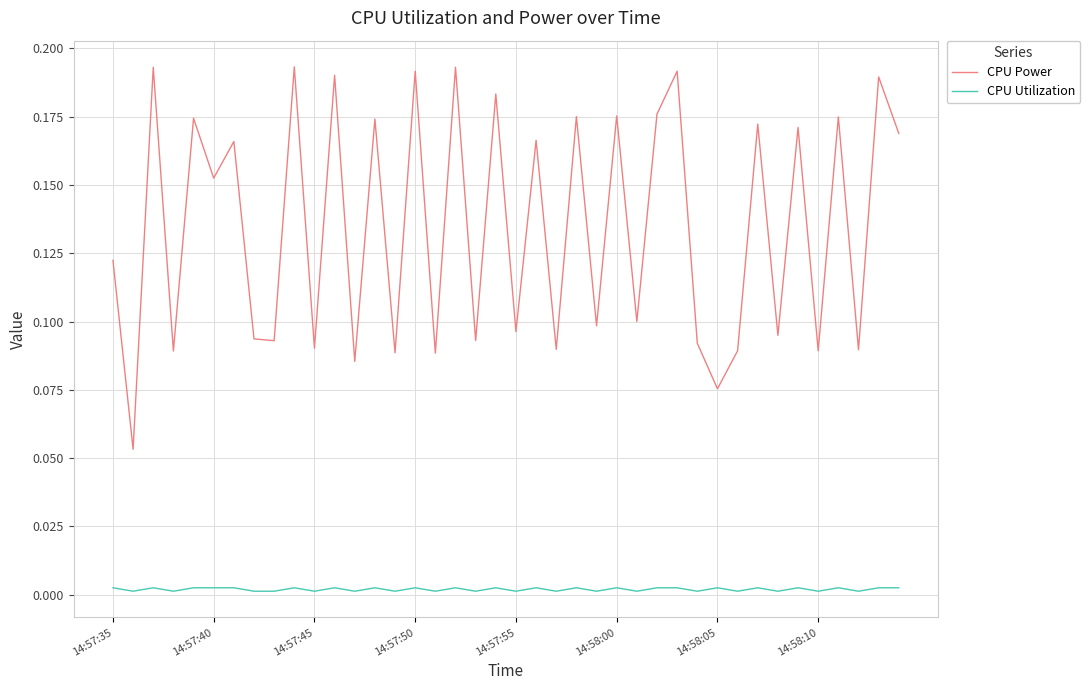

Which series has the largest total across all categories?

CPU Power